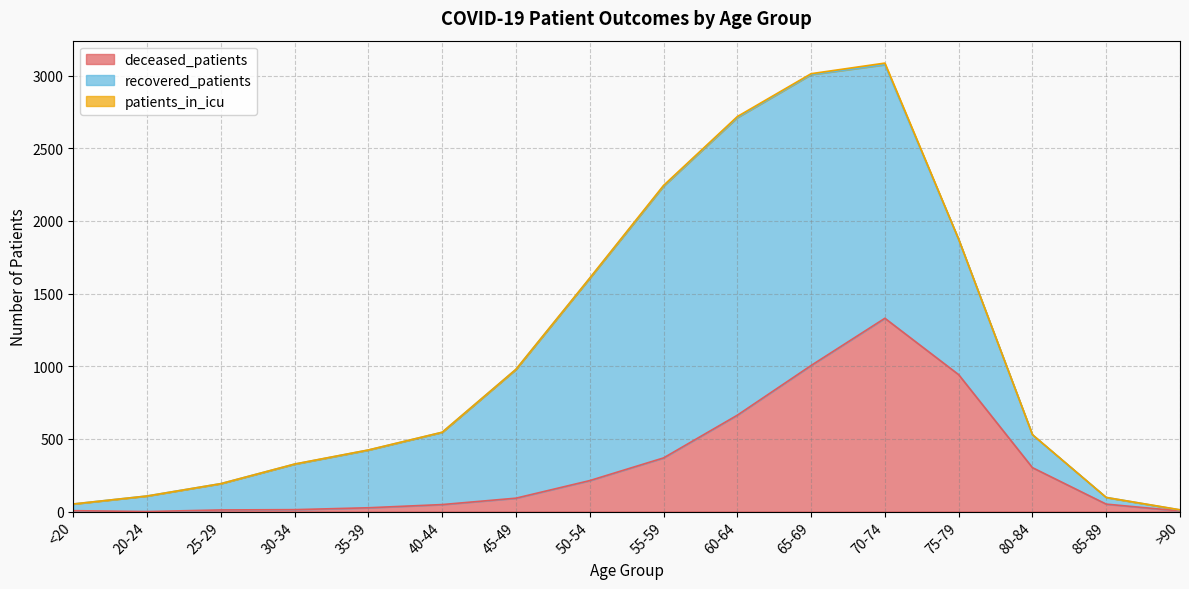

Is it true that patients_in_icu equals 1 at >90?

True